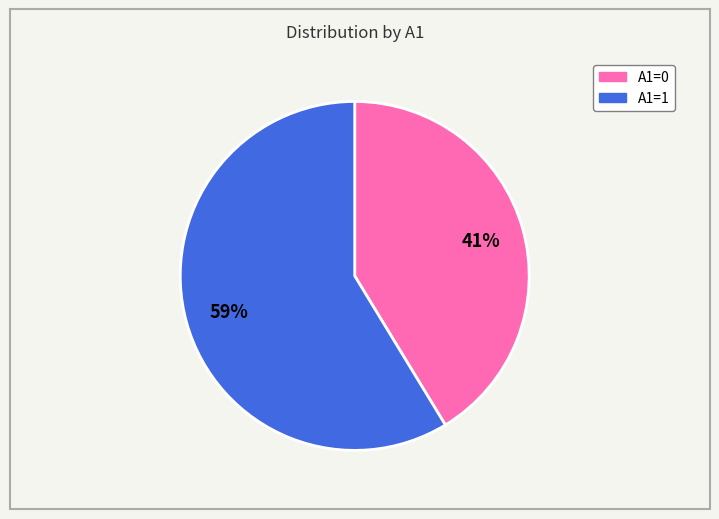

To the nearest percent, what is the average slice percentage?

50%